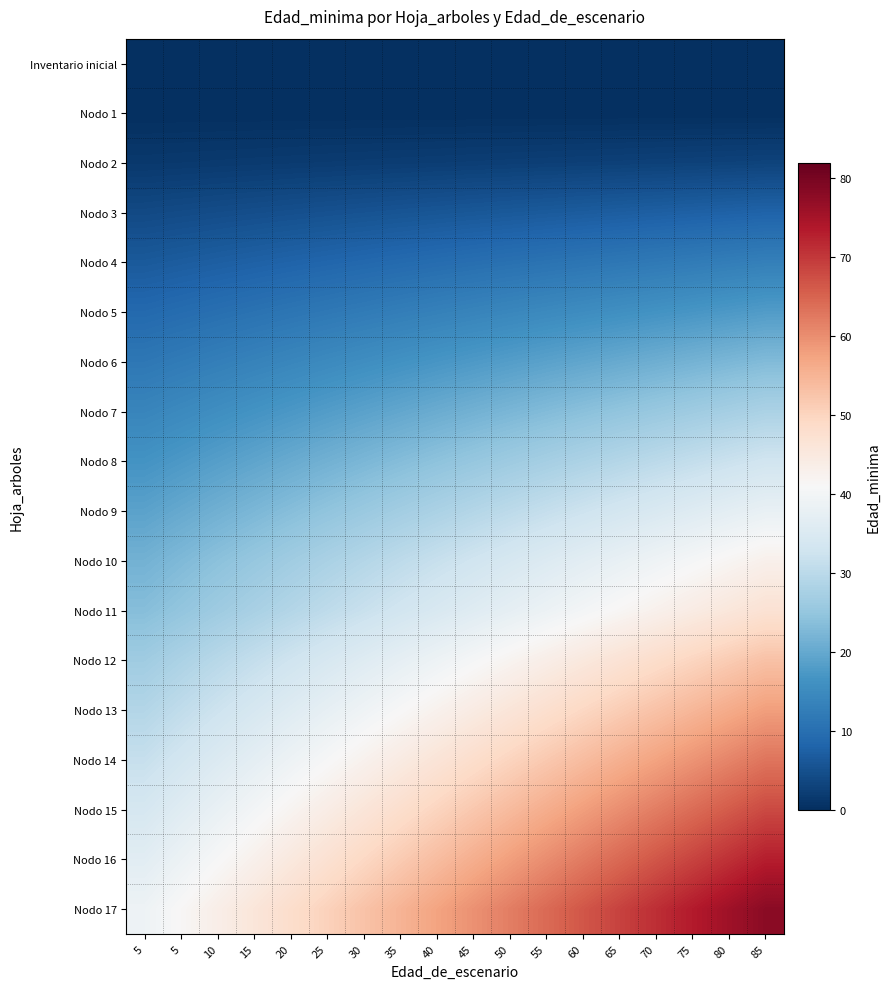

Which series has the largest range (max minus min)?

Nodo 17